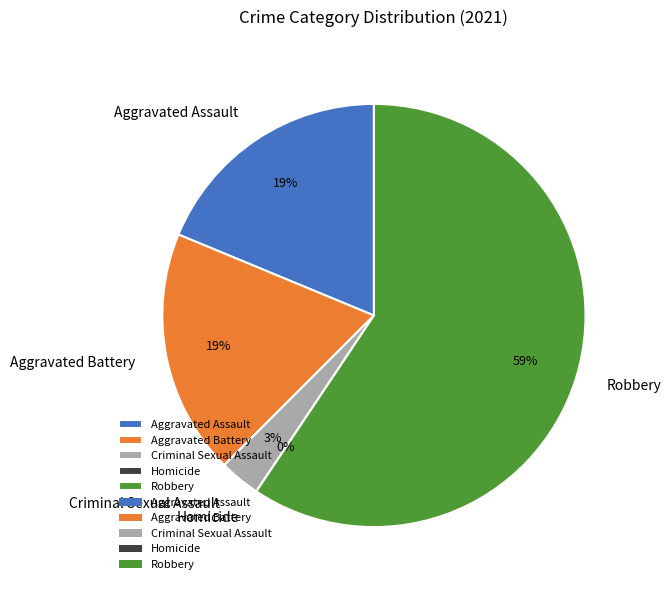

Count the number of slices in the pie.

5